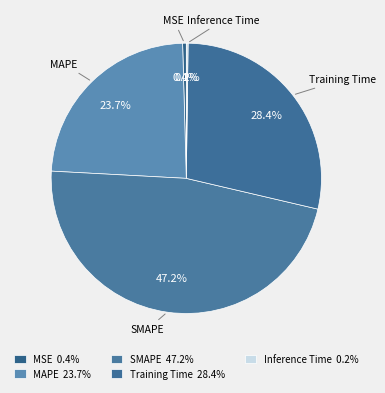

Rank the categories by value from lowest to highest.

Inference Time, MSE, MAPE, Training Time, SMAPE